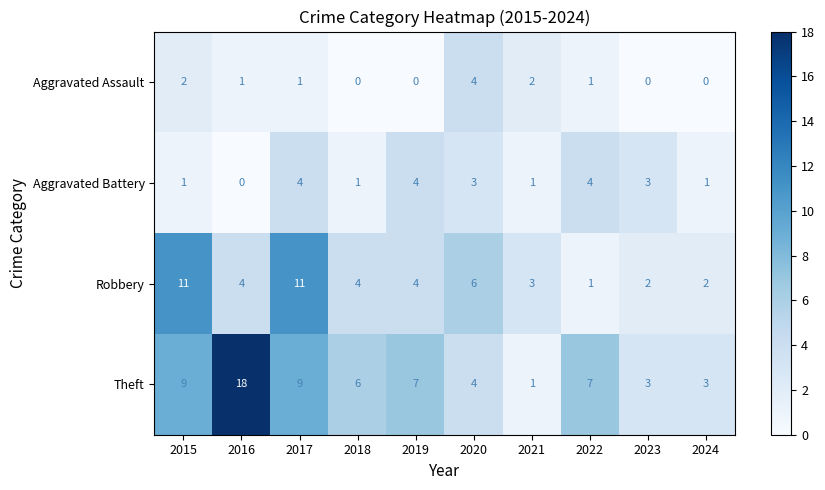

What is the difference between the highest and lowest values at 2017?

10